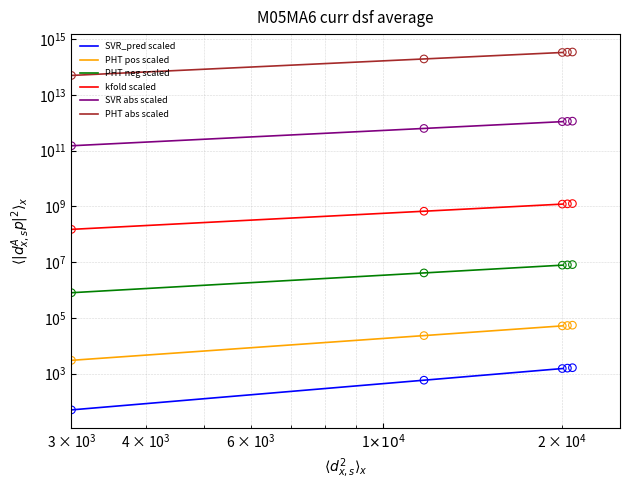

What are all the series names shown in the legend?

SVR_pred scaled, PHT pos scaled, PHT neg scaled, kfold scaled, SVR abs scaled, PHT abs scaled